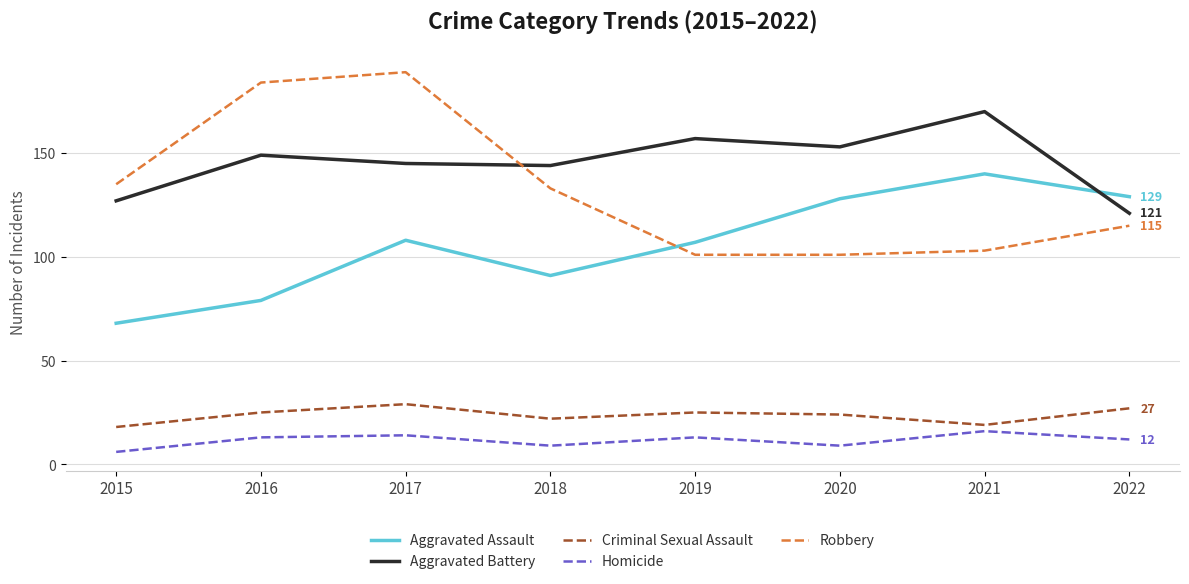

Between 2021 and 2022, which series saw the biggest shift?

Aggravated Battery